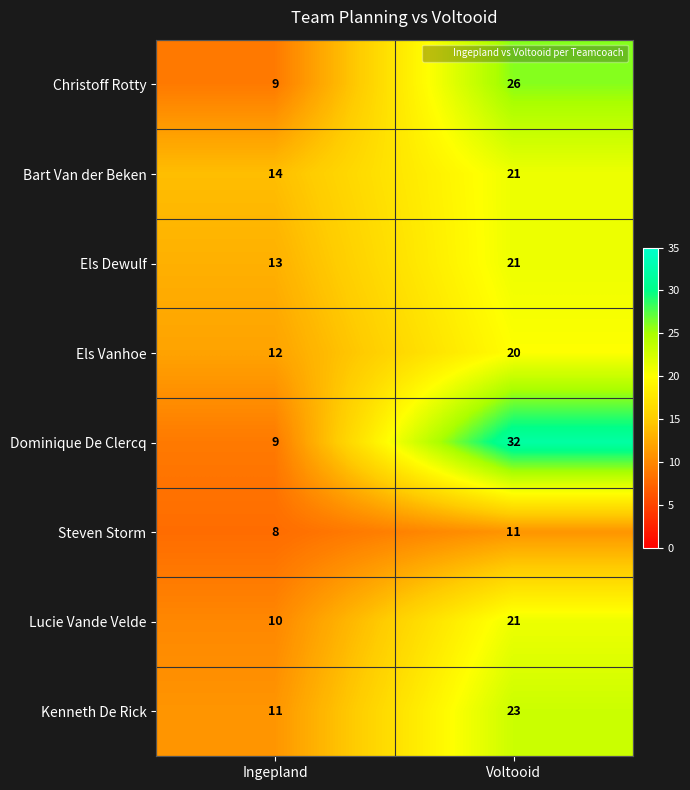

What is the approximate value of Steven Storm at Voltooid?

11